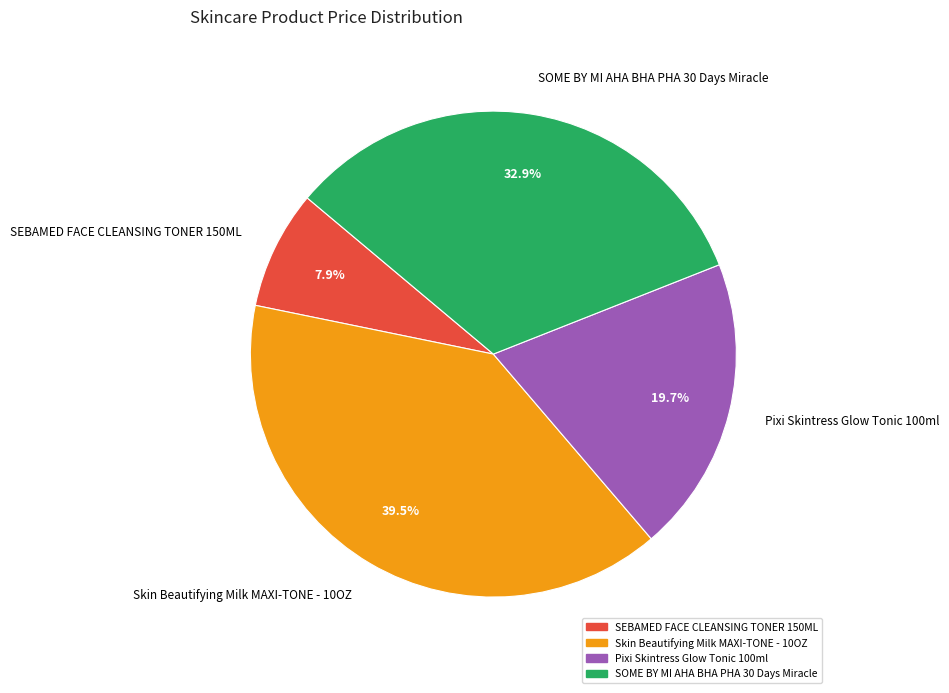

How many slices are in this pie chart?

4